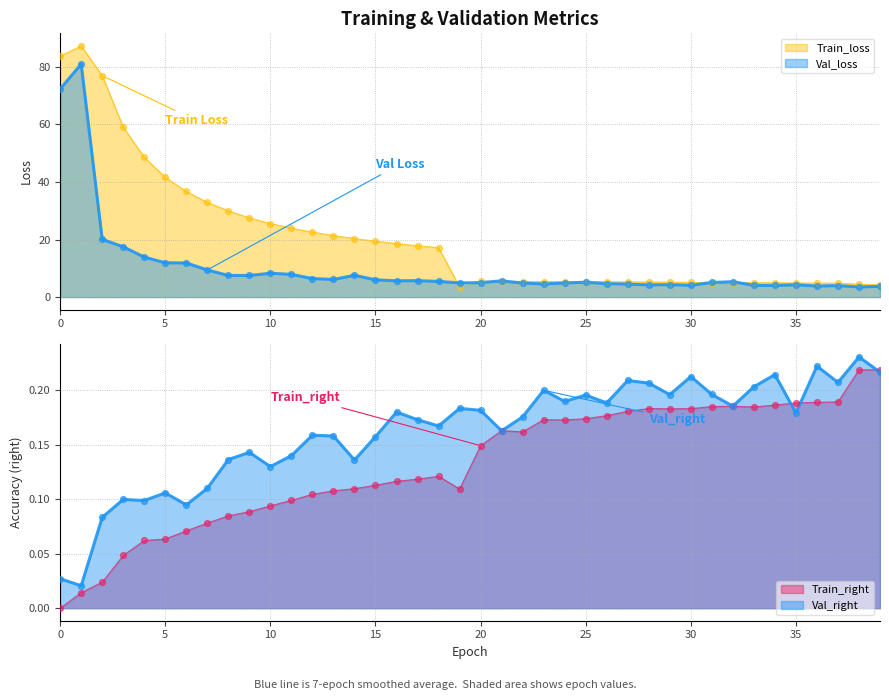

What is the total value across all series at 38?

8.5